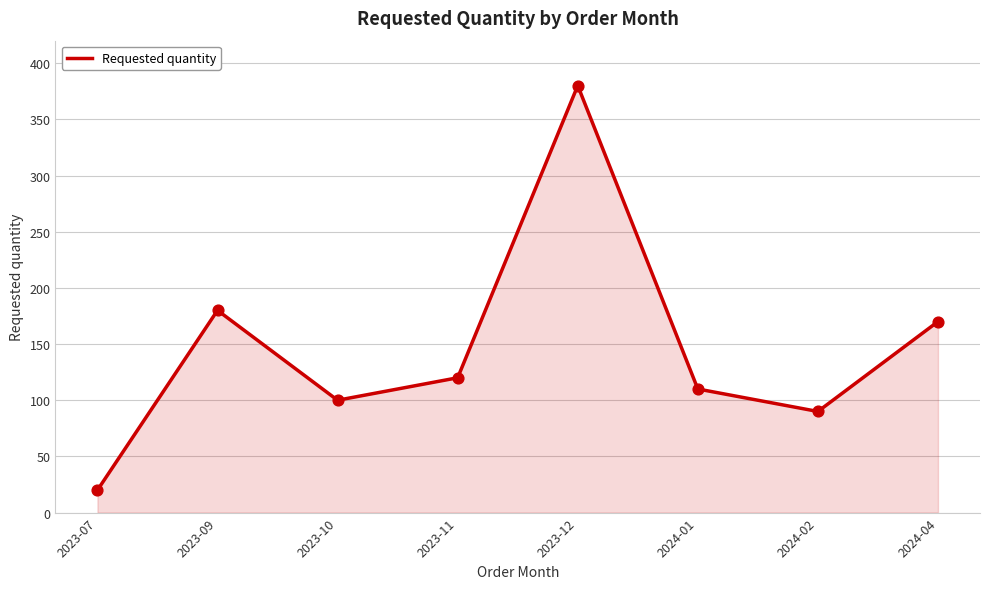

What is the change in value from 2023-07 to 2023-09?

+160